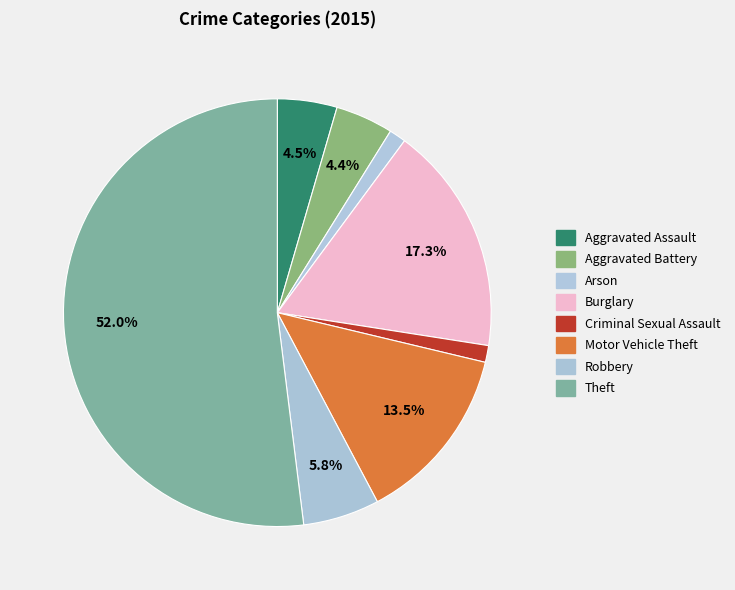

Approximately how many times larger is the value at Aggravated Assault compared to Arson?

3.6